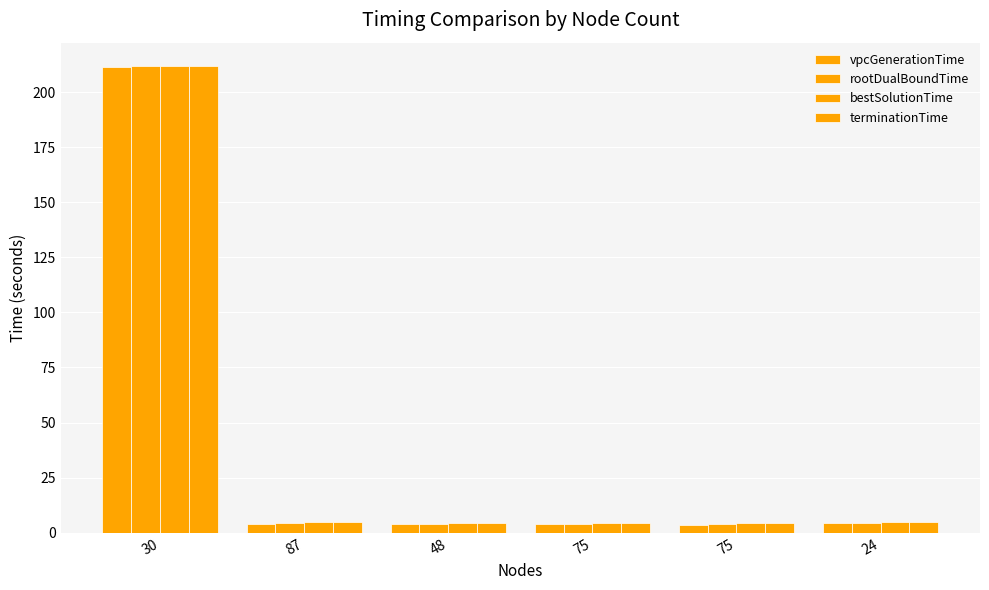

What is the total value across all series at 30?

846.4